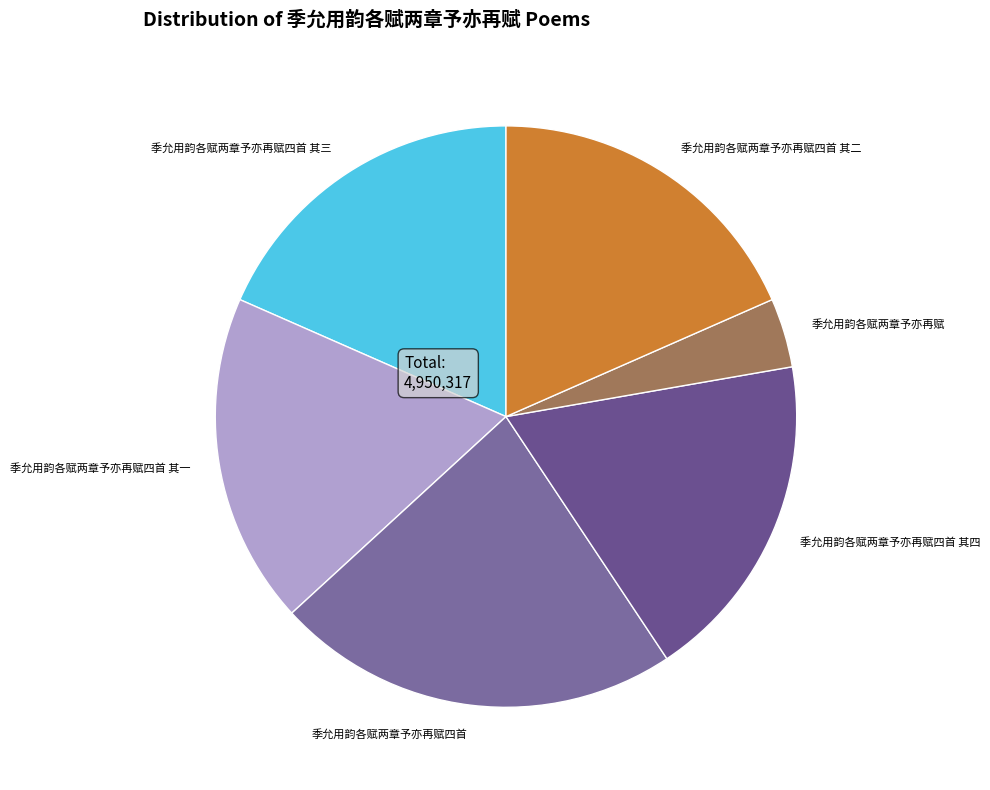

Between 季允用韵各赋两章予亦再赋 and 季允用韵各赋两章予亦再赋四首 其三, which is larger?

季允用韵各赋两章予亦再赋四首 其三